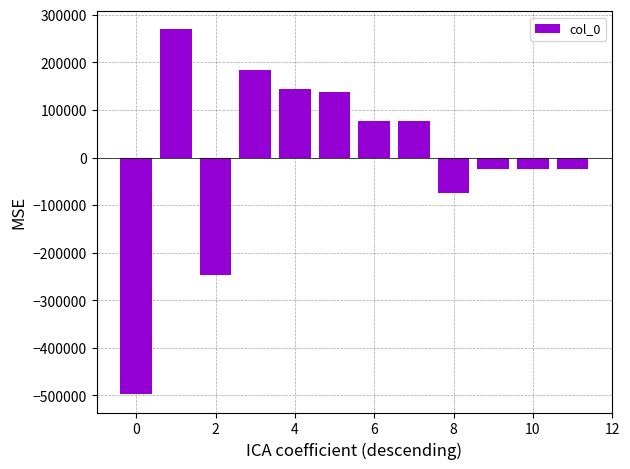

What is the value of the 5th bar from the left?

143032.4